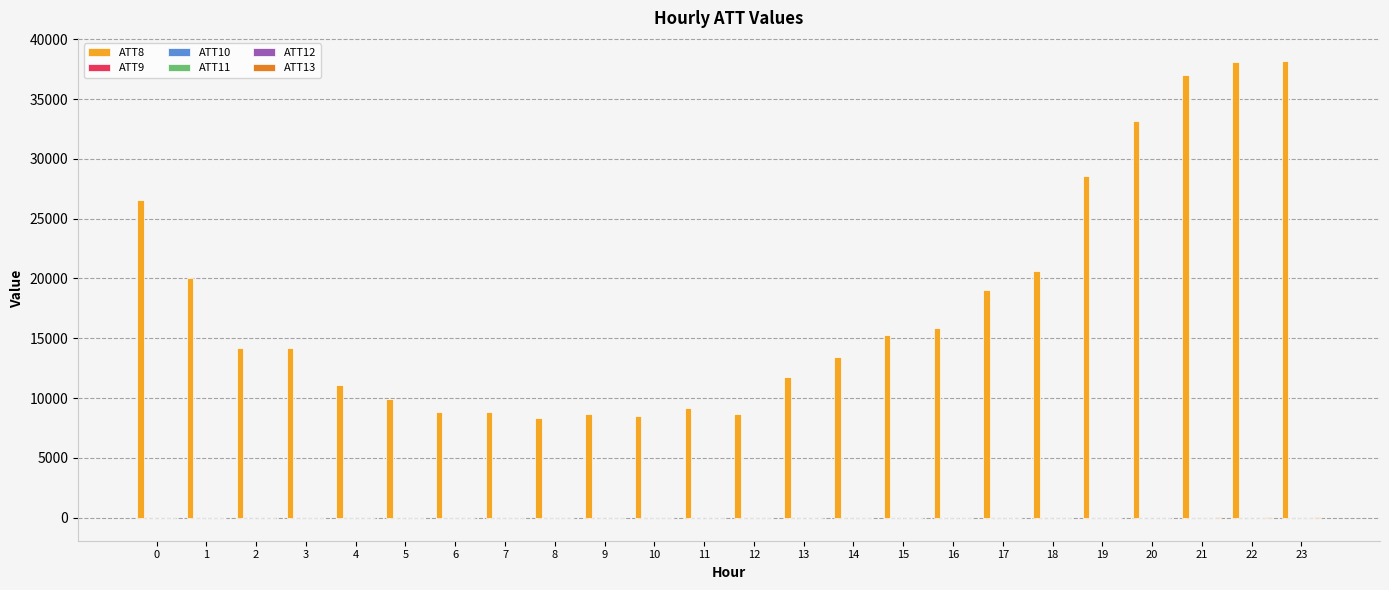

Which series has the largest total across all categories?

ATT8